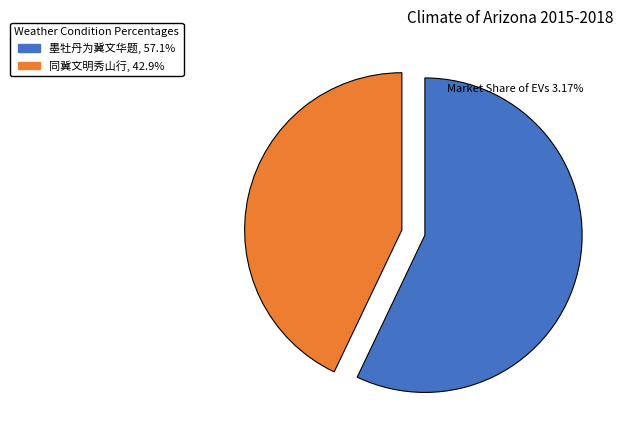

Is the sum of 同冀文明秀山行 and 墨牡丹为冀文华题 greater than half?

Yes